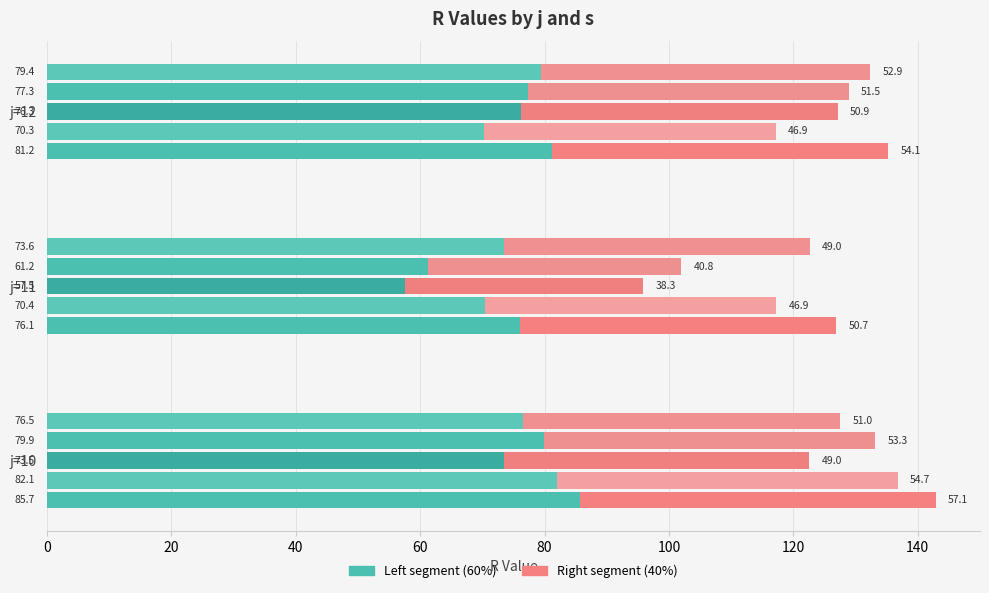

Rank the series by their maximum value, from highest to lowest.

s=1, s=2, s=4, s=5, s=3